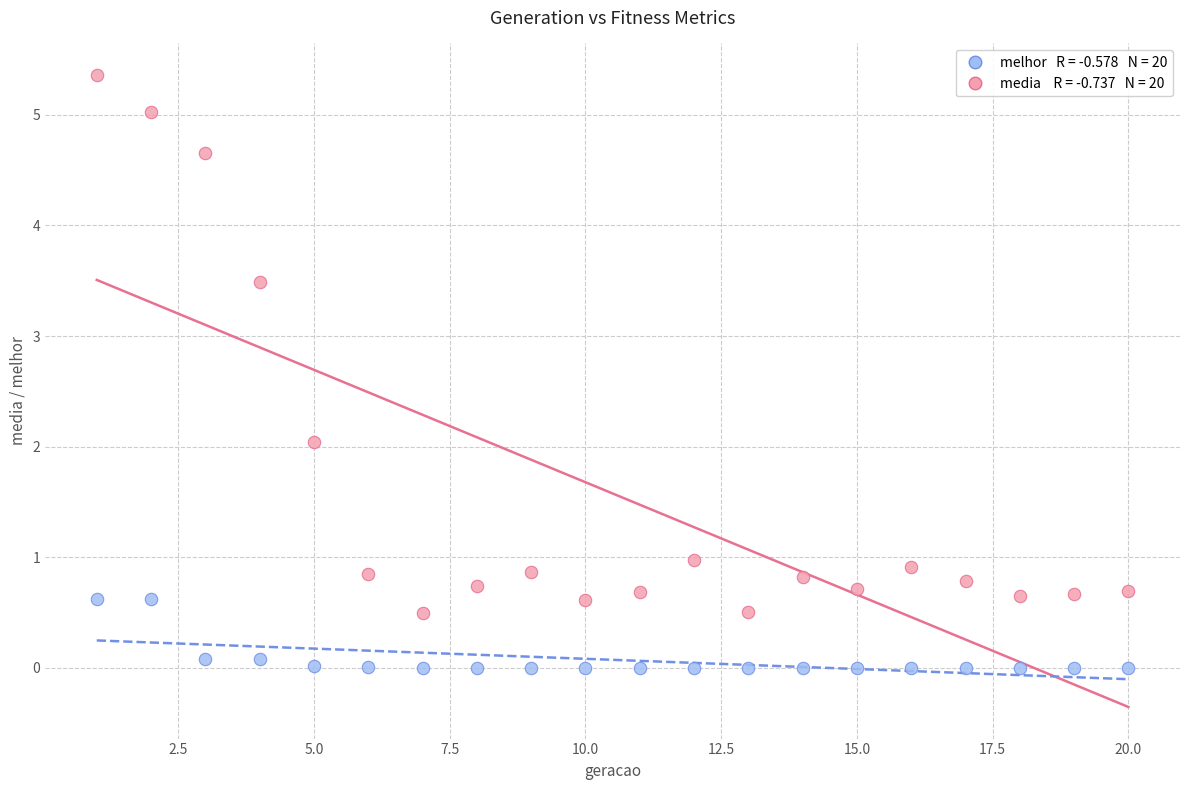

Across all data points, what is the range of X values (max minus min)?

19.0